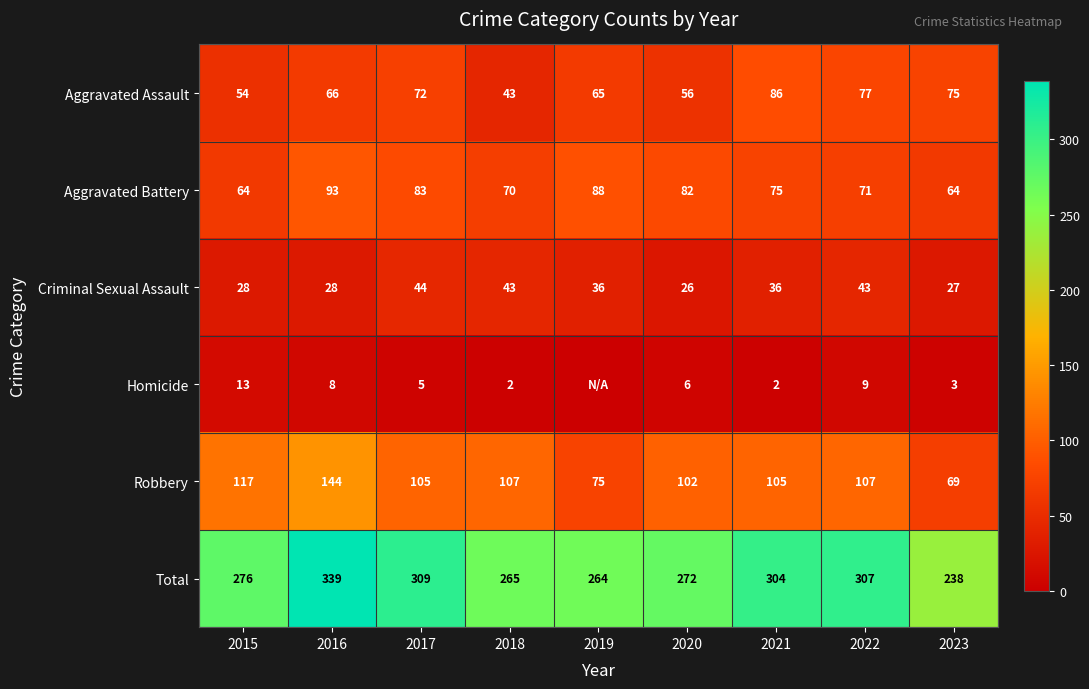

What value does the Total series have at 2023?

238